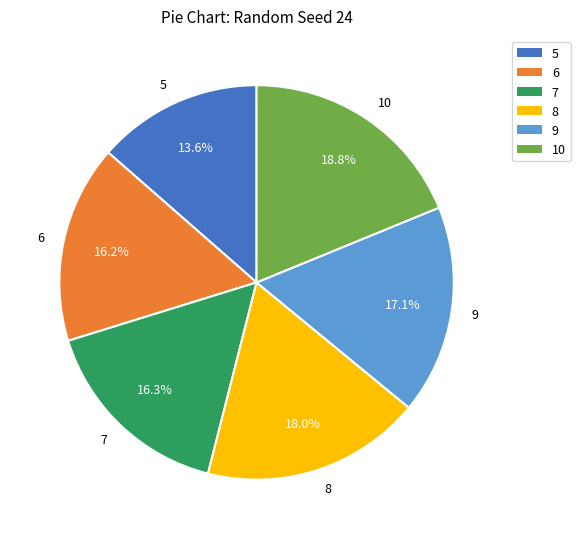

Does 6 represent more than half of the total?

No